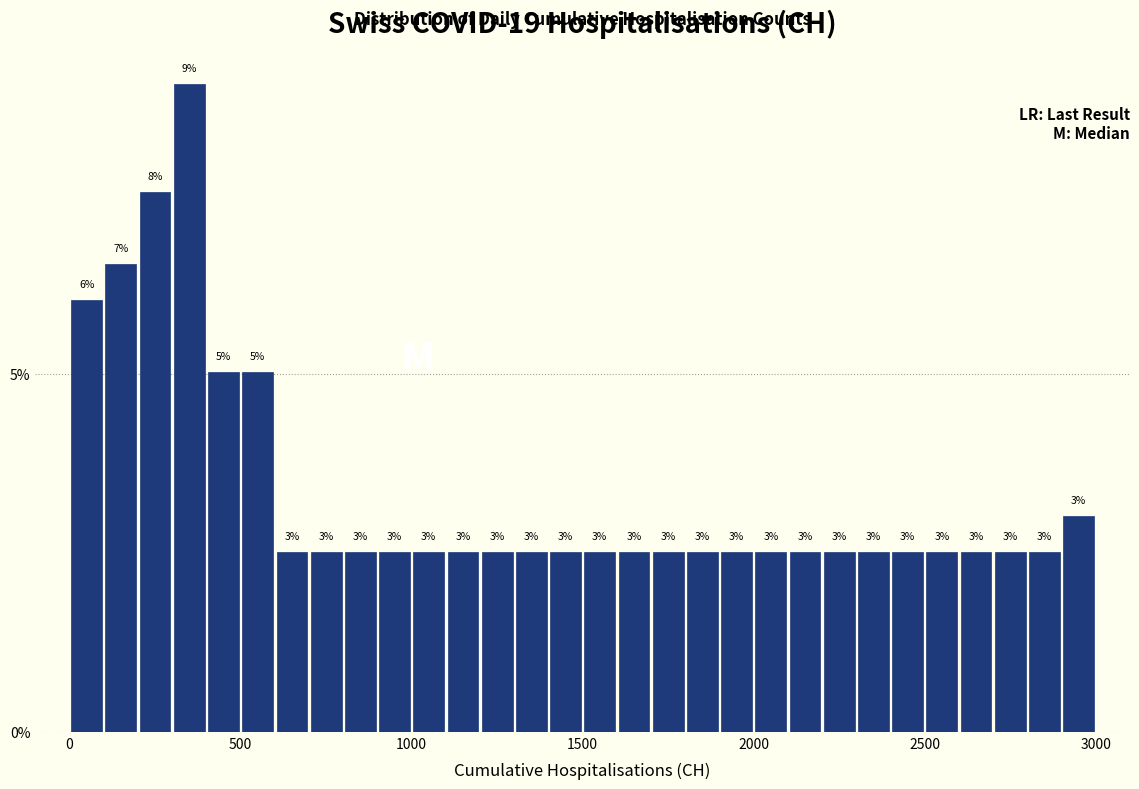

Read against the x-axis, roughly where is the centre of the tallest bar?

350